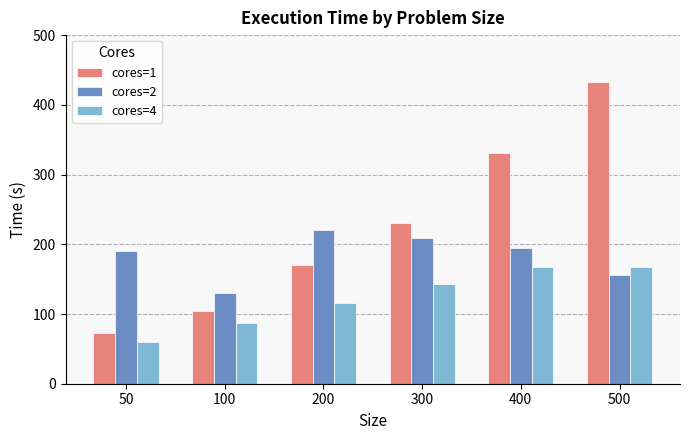

How many data points does each series have?

6